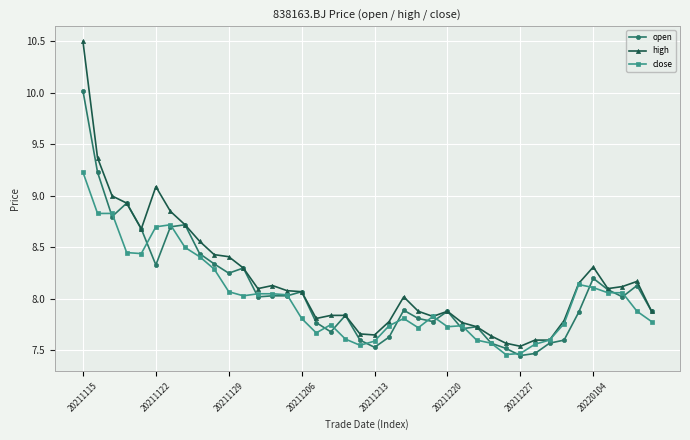

Which series has the widest spread of values?

high